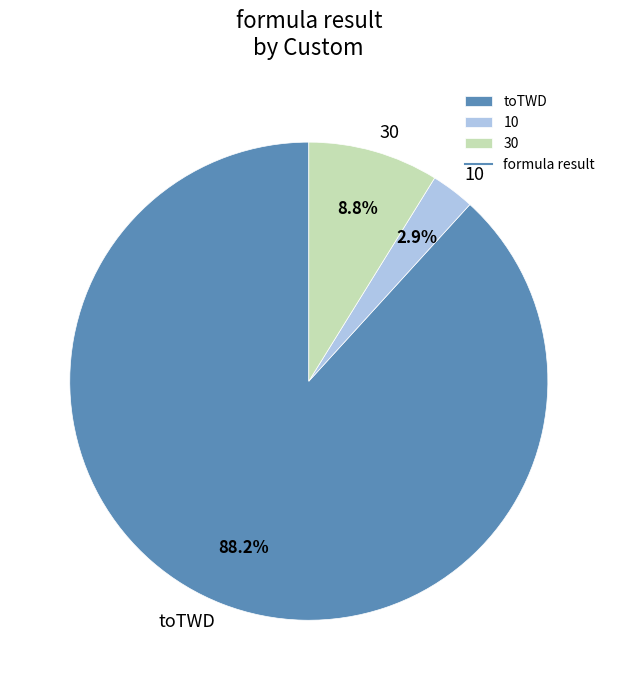

Is it true that toTWD is 98% of the pie?

False